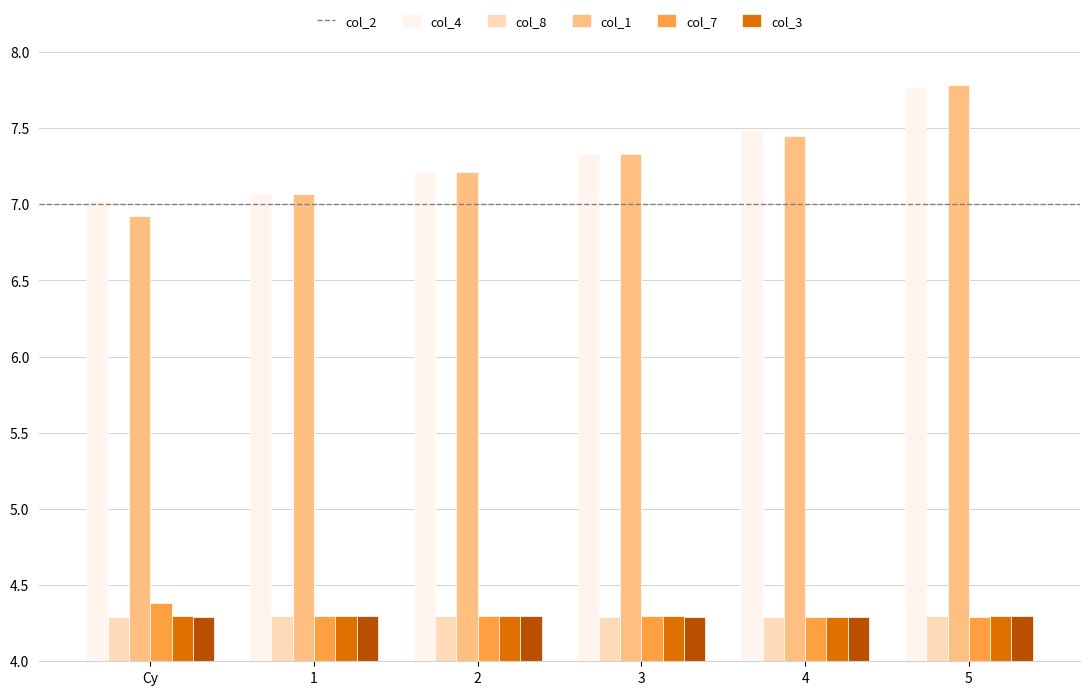

What position from the left is 5?

6